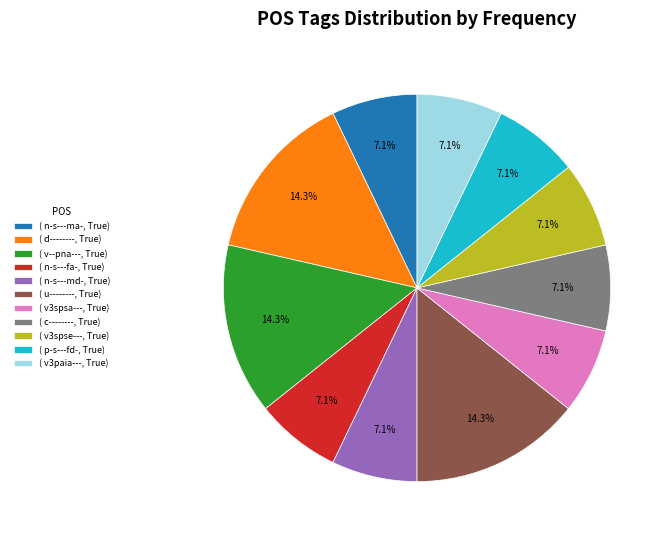

How many segments does this pie chart have?

11